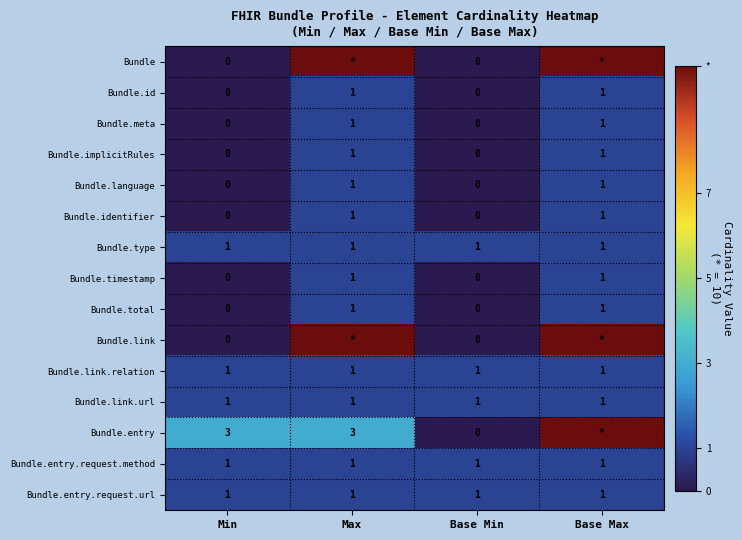

What is the total value across all series at Min?

8